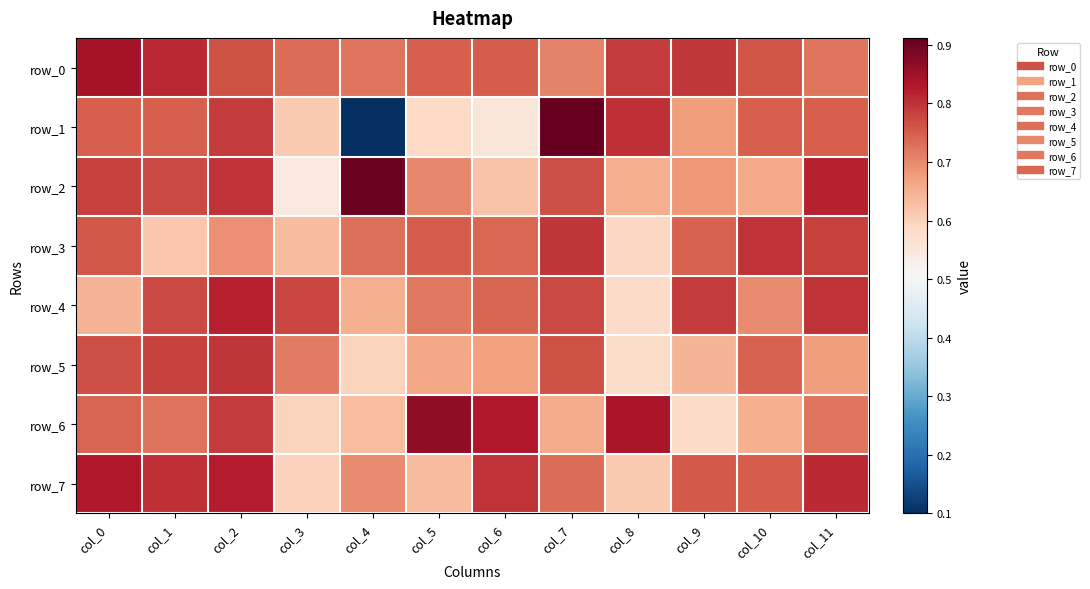

Which series has the largest range (max minus min)?

row_1